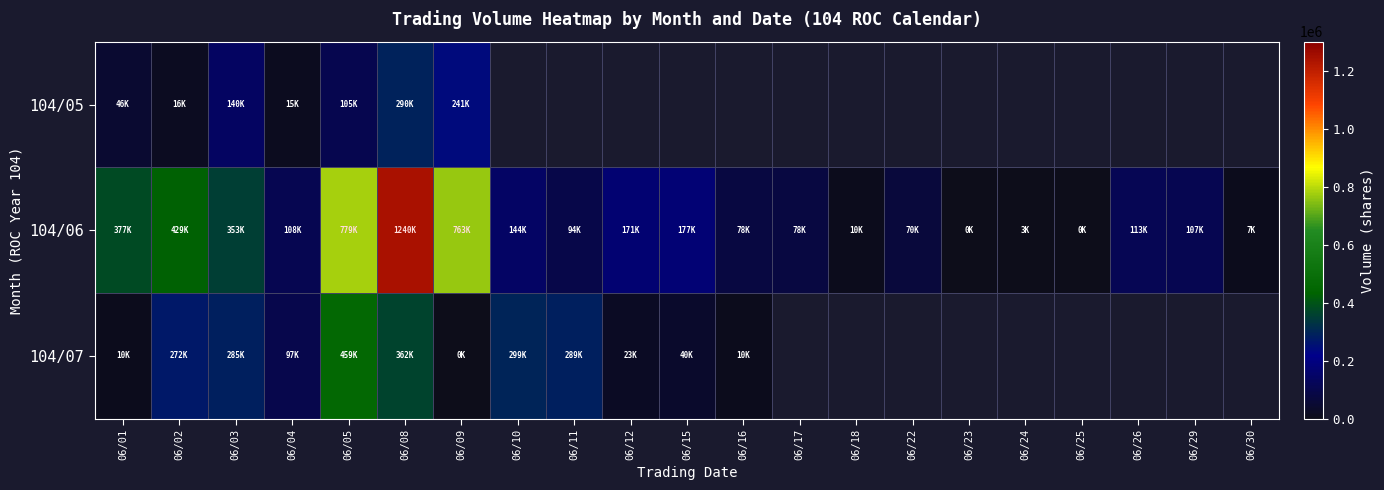

What is the highest value of the 104/07 series?

459000.0